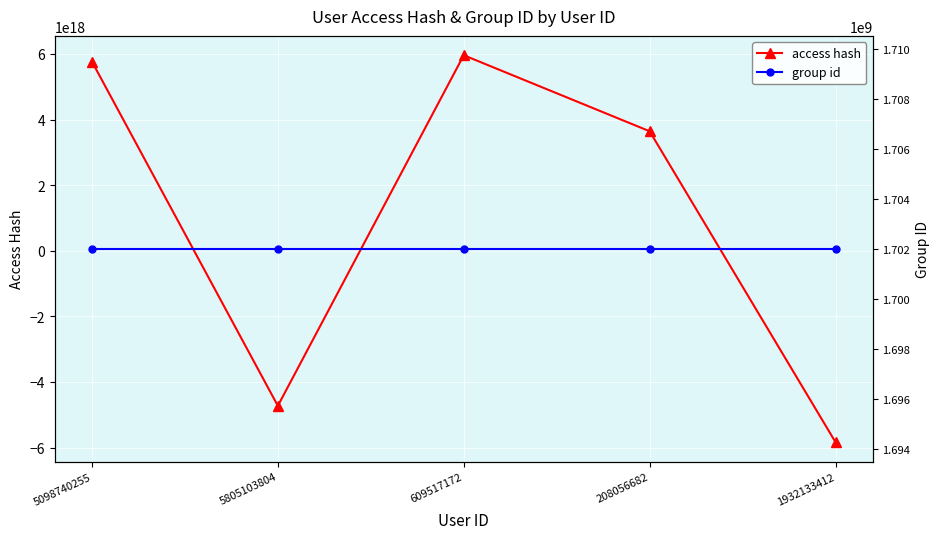

List the labels in order of access hash value, smallest first.

1932133412, 5805103804, 208056682, 5098740255, 609517172